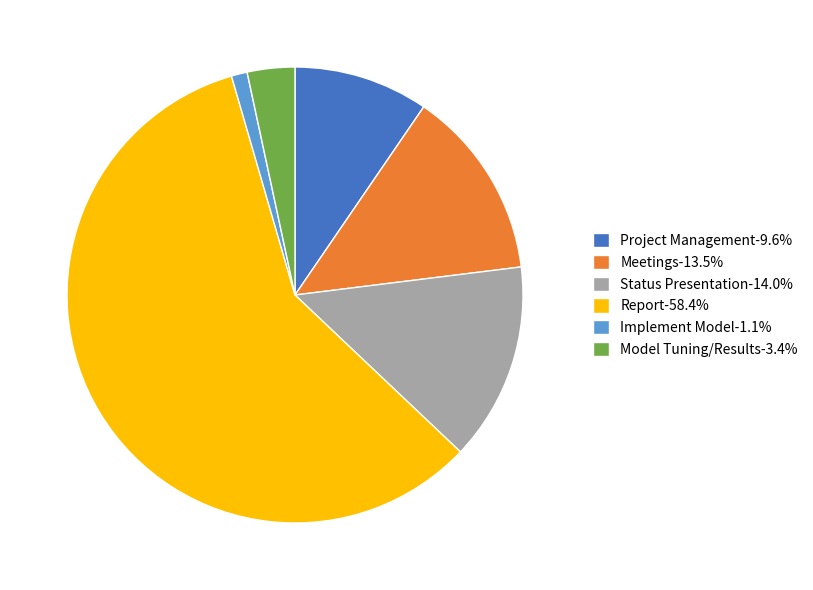

Rank the categories by value from lowest to highest.

Implement Model, Model Tuning/Results, Project Management, Meetings, Status Presentation, Report